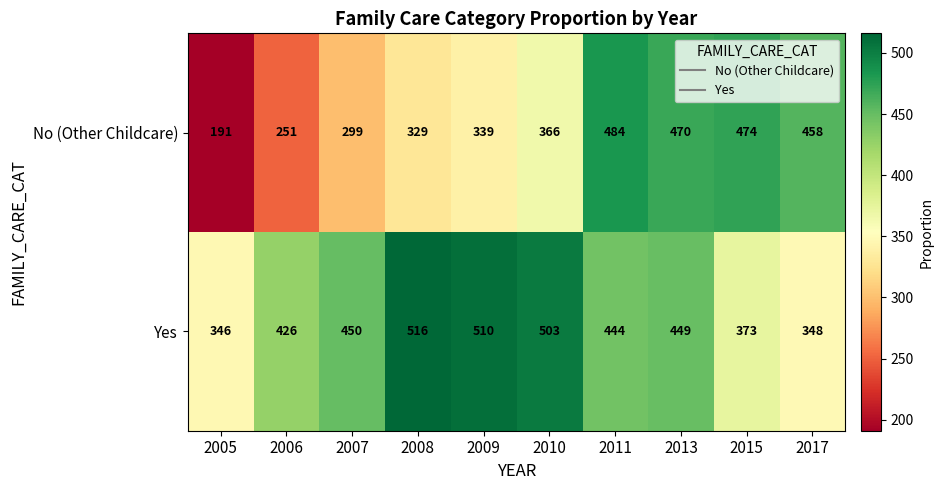

Reading right to left, transcribe all the data shown in this chart.

No (Other Childcare): 2017=458	2015=474	2013=470	2011=484	2010=366	2009=339	2008=329	2007=299	2006=251	2005=191
Yes: 2017=348	2015=373	2013=449	2011=444	2010=503	2009=510	2008=516	2007=450	2006=426	2005=346